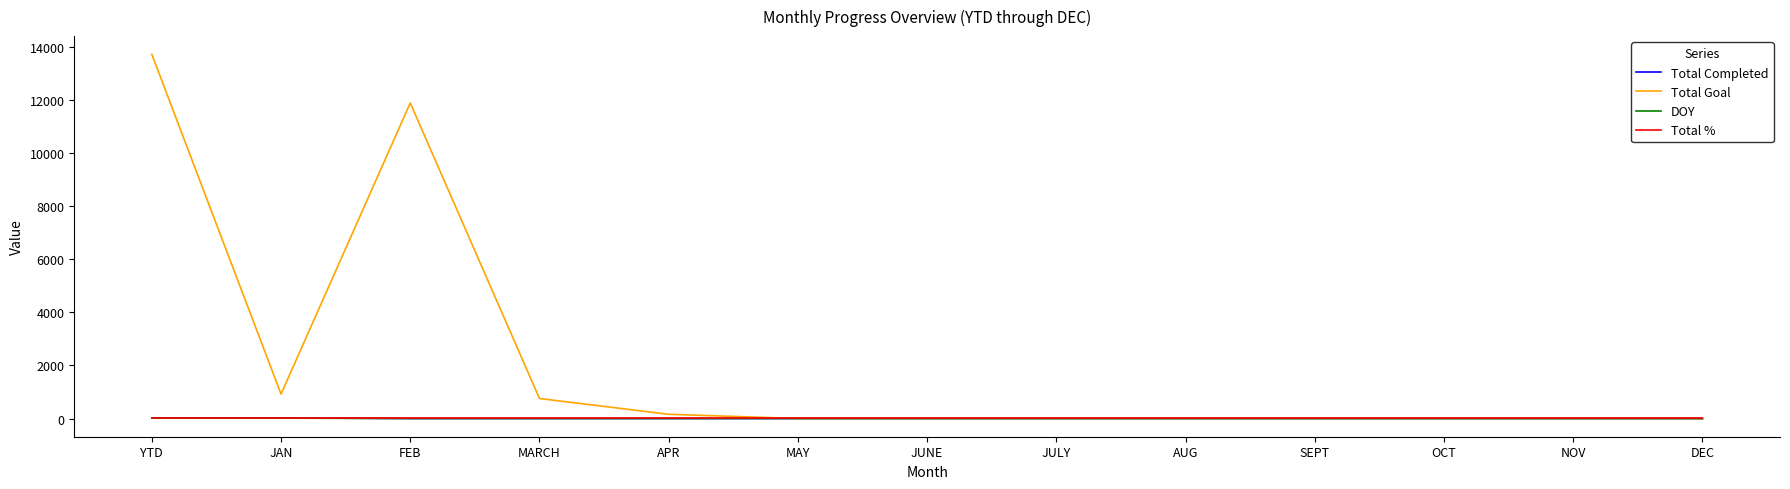

At which category is the sum across all series the highest?

YTD